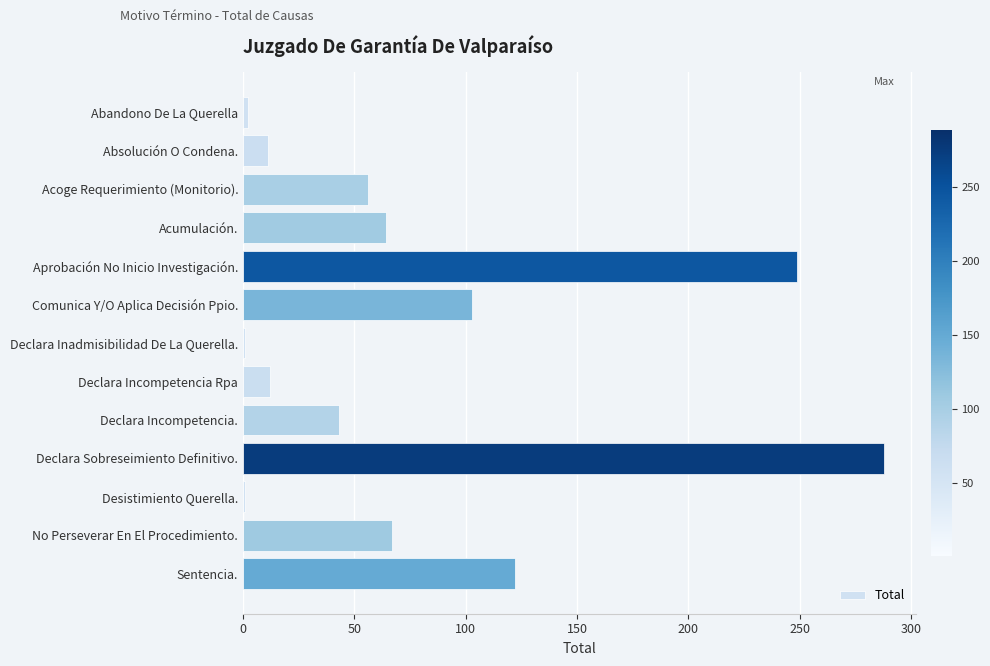

Is it true that the value at Declara Incompetencia. is 75?

False